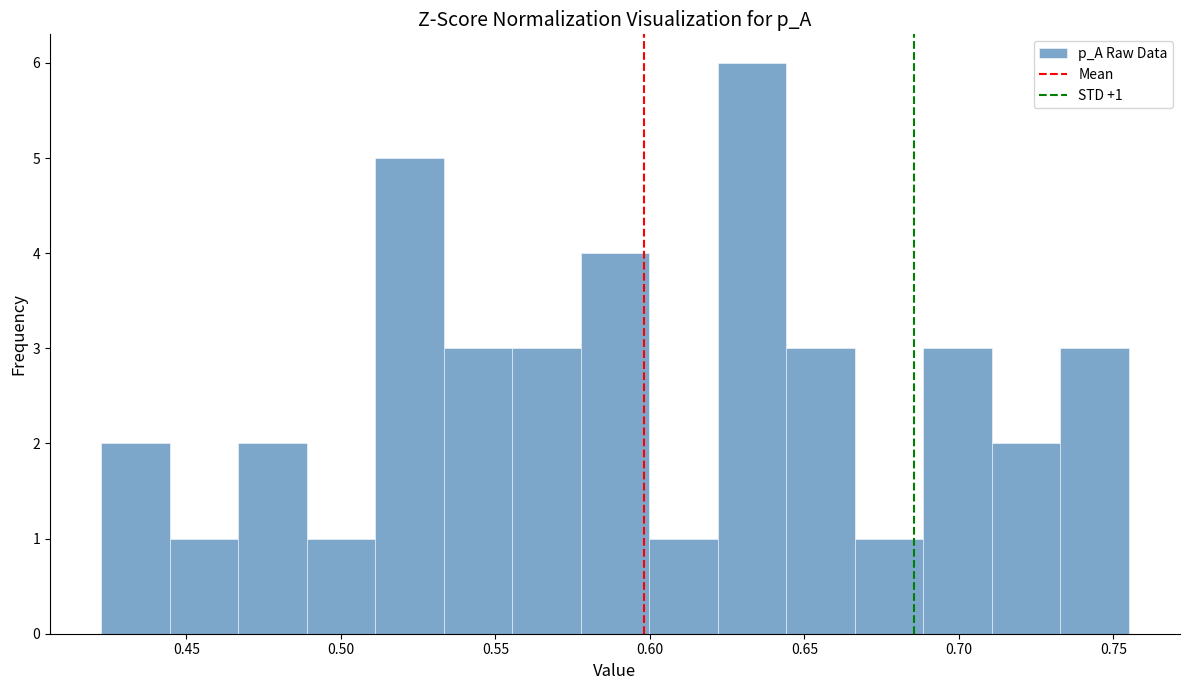

Over which range of the x-axis is the bar tallest?

0.620 to 0.645